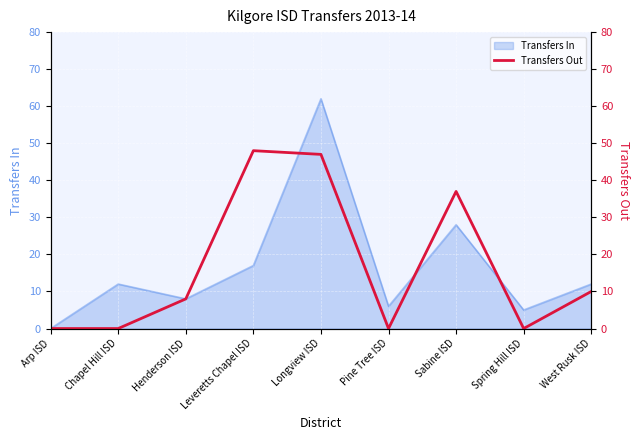

The value at Spring Hill ISD is -27. True or false?

False